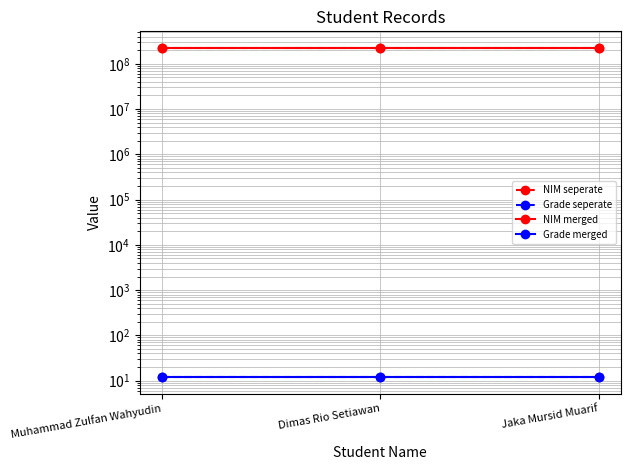

What is the lowest value of the NIM seperate series?

225937121